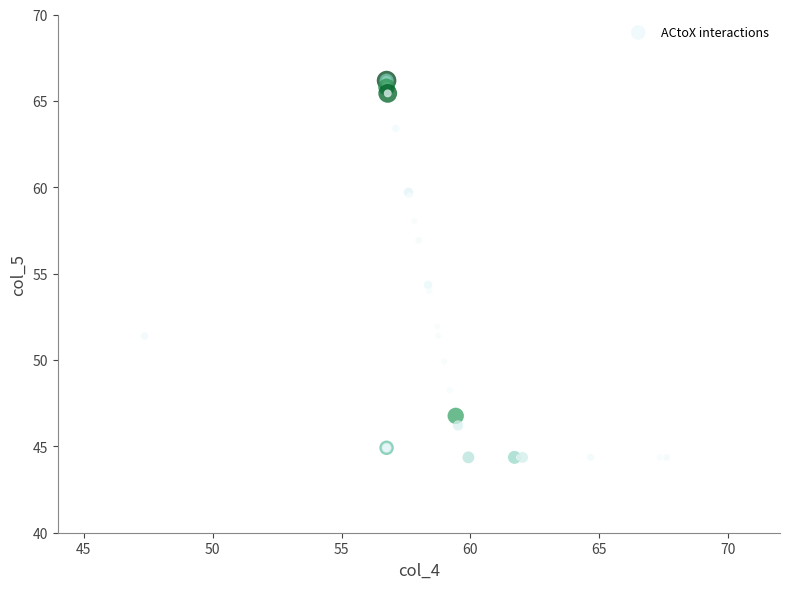

What Y value in the scatter plot is closest to 55?

54.3